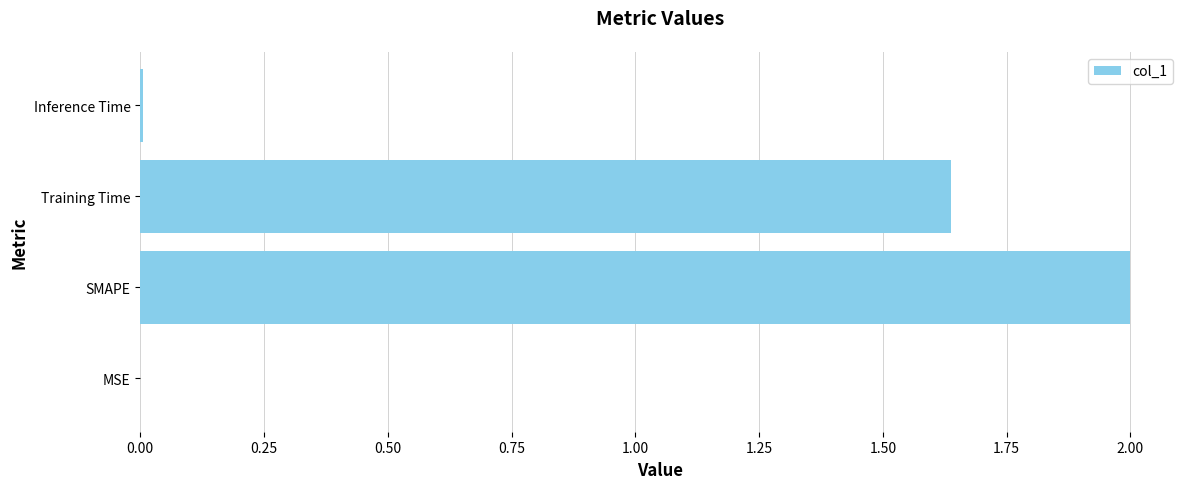

What is the maximum value shown in the chart?

2.0